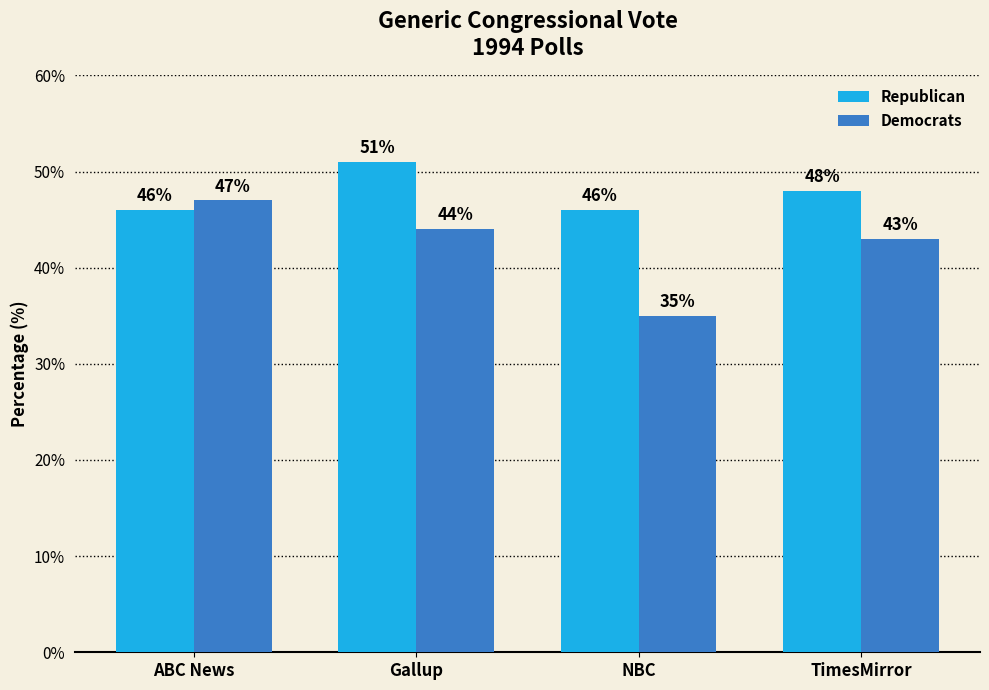

Rank the series at Gallup from highest to lowest value.

Republican, Democrats